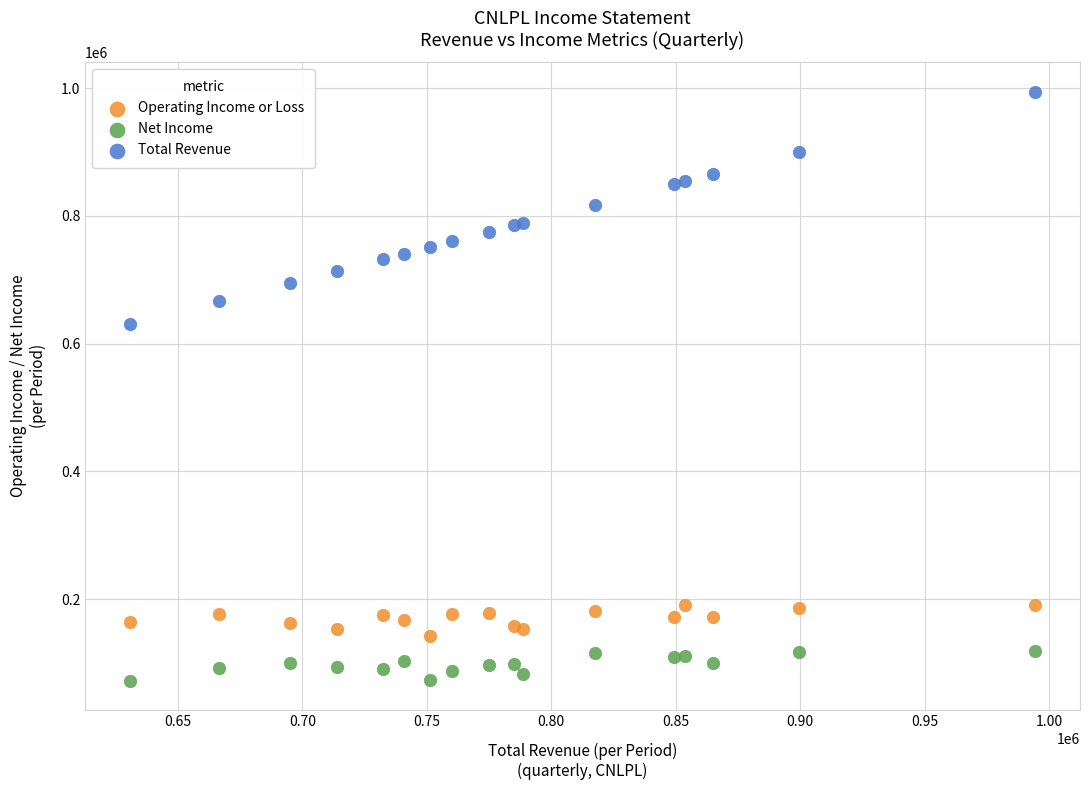

Which series reaches the maximum Y coordinate?

Total Revenue